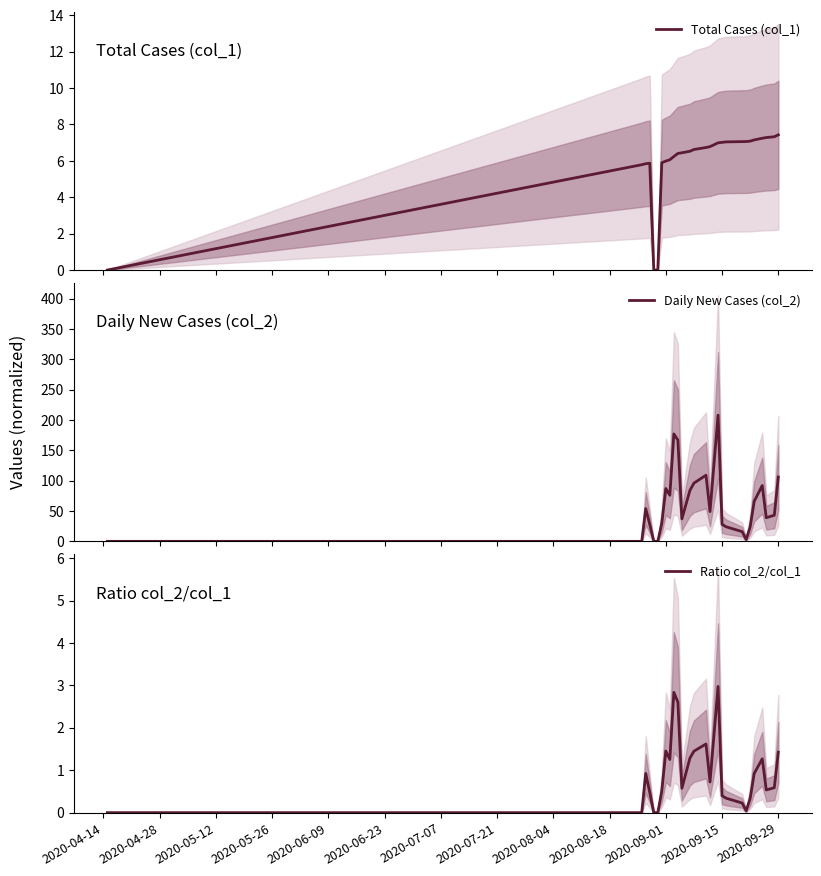

How many values in Daily New Cases (col_2) are above zero?

23